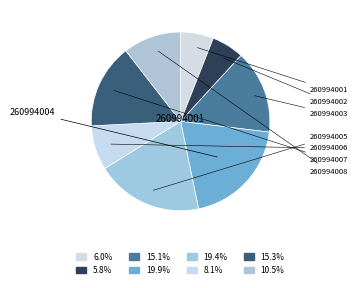

Count the number of slices in the pie.

8